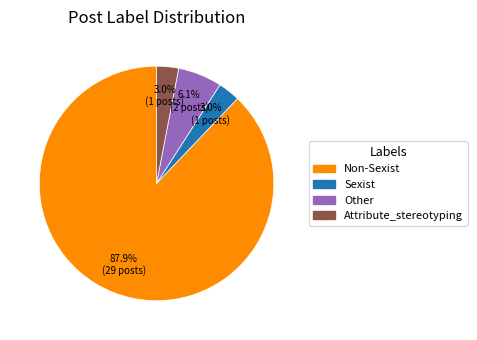

Which slice is the largest?

Non-Sexist